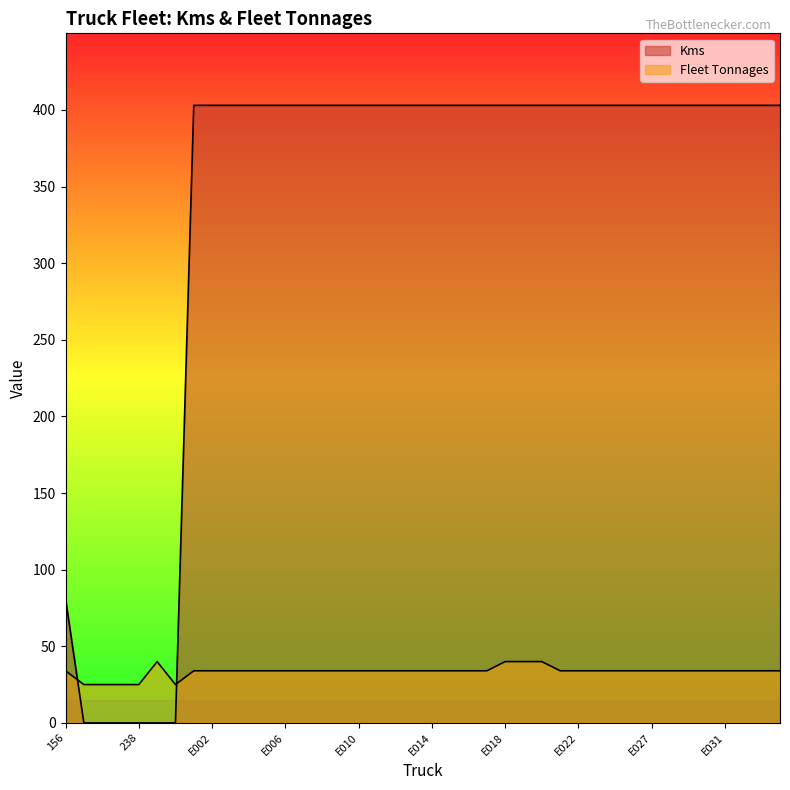

What is the label of the 13th point from the left?

E006